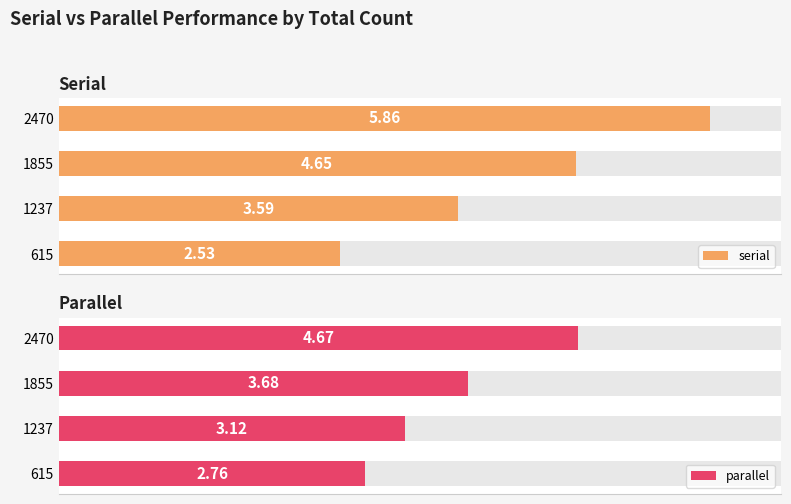

What is the sum of all serial values?

16.6